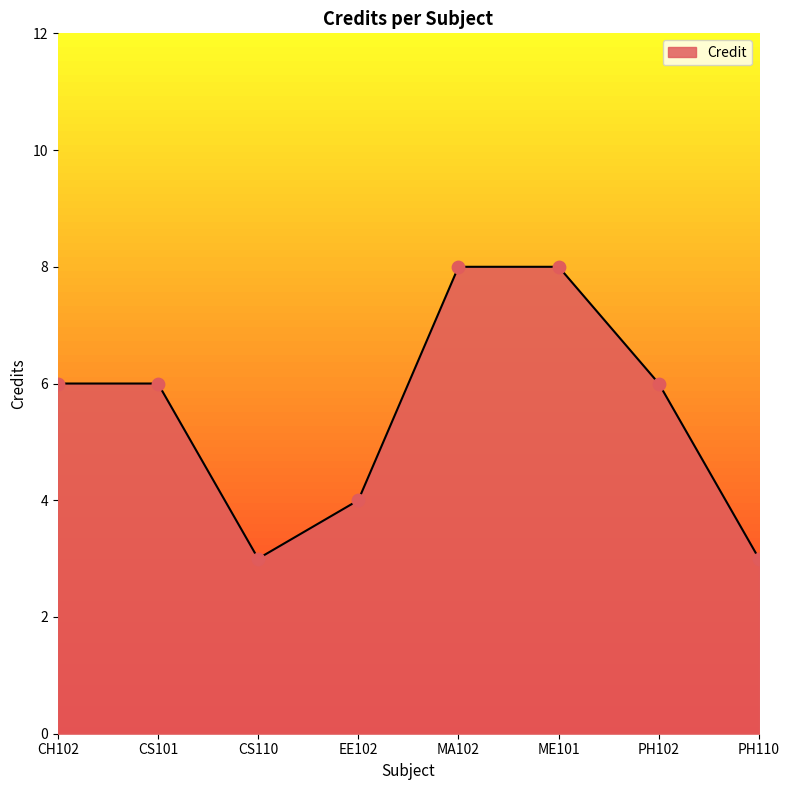

Between ME101 and CH102, which is larger?

ME101